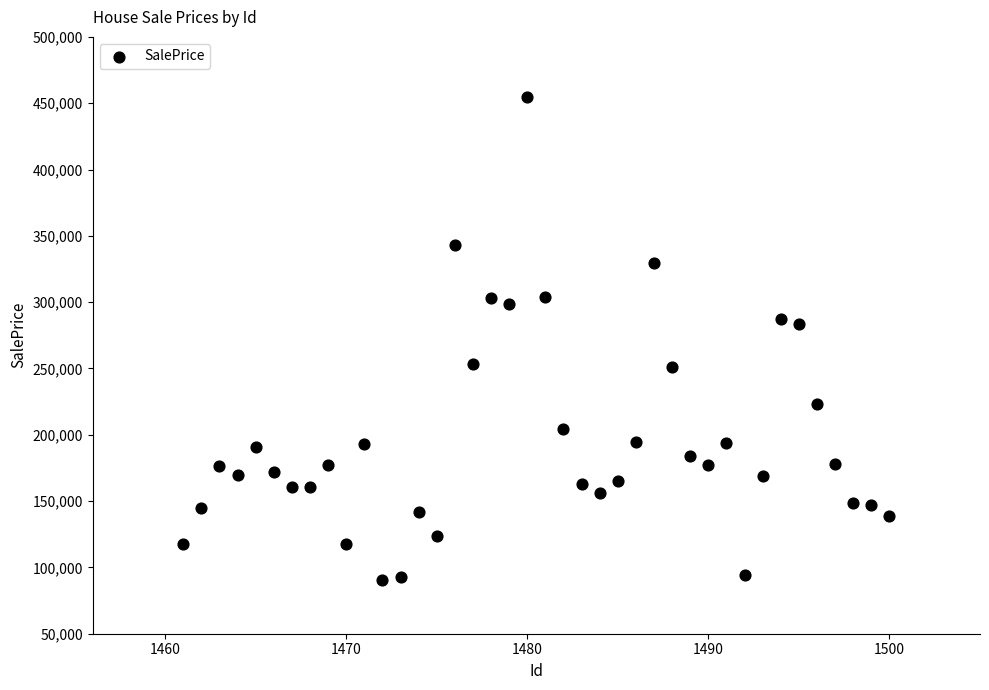

What is the range of Y values (max minus min)?

364431.7